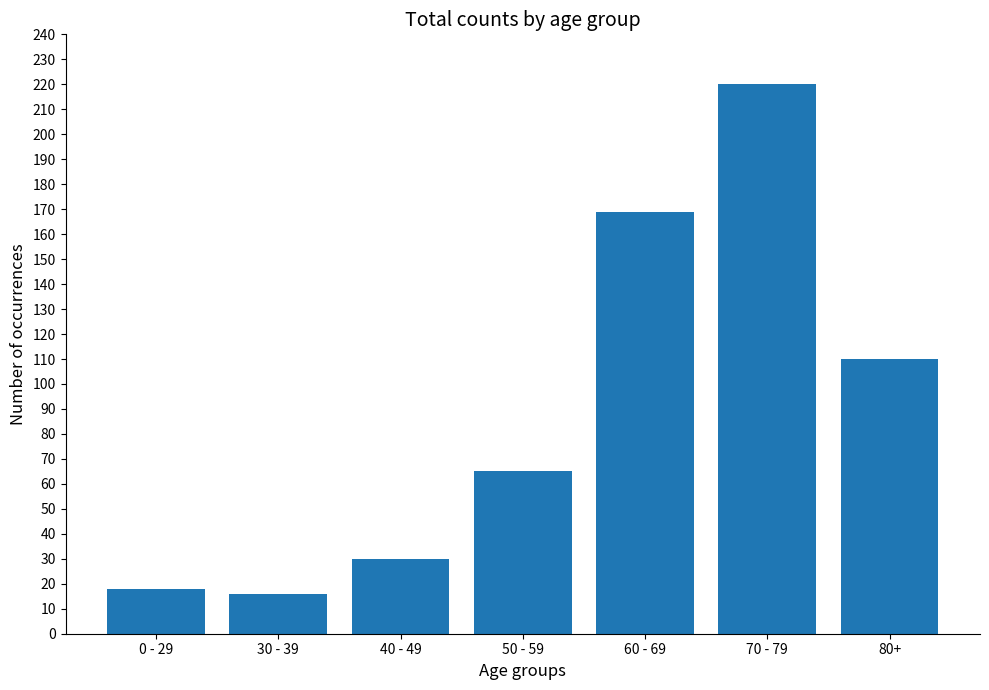

Where is the data nearest to the value 118?

80+